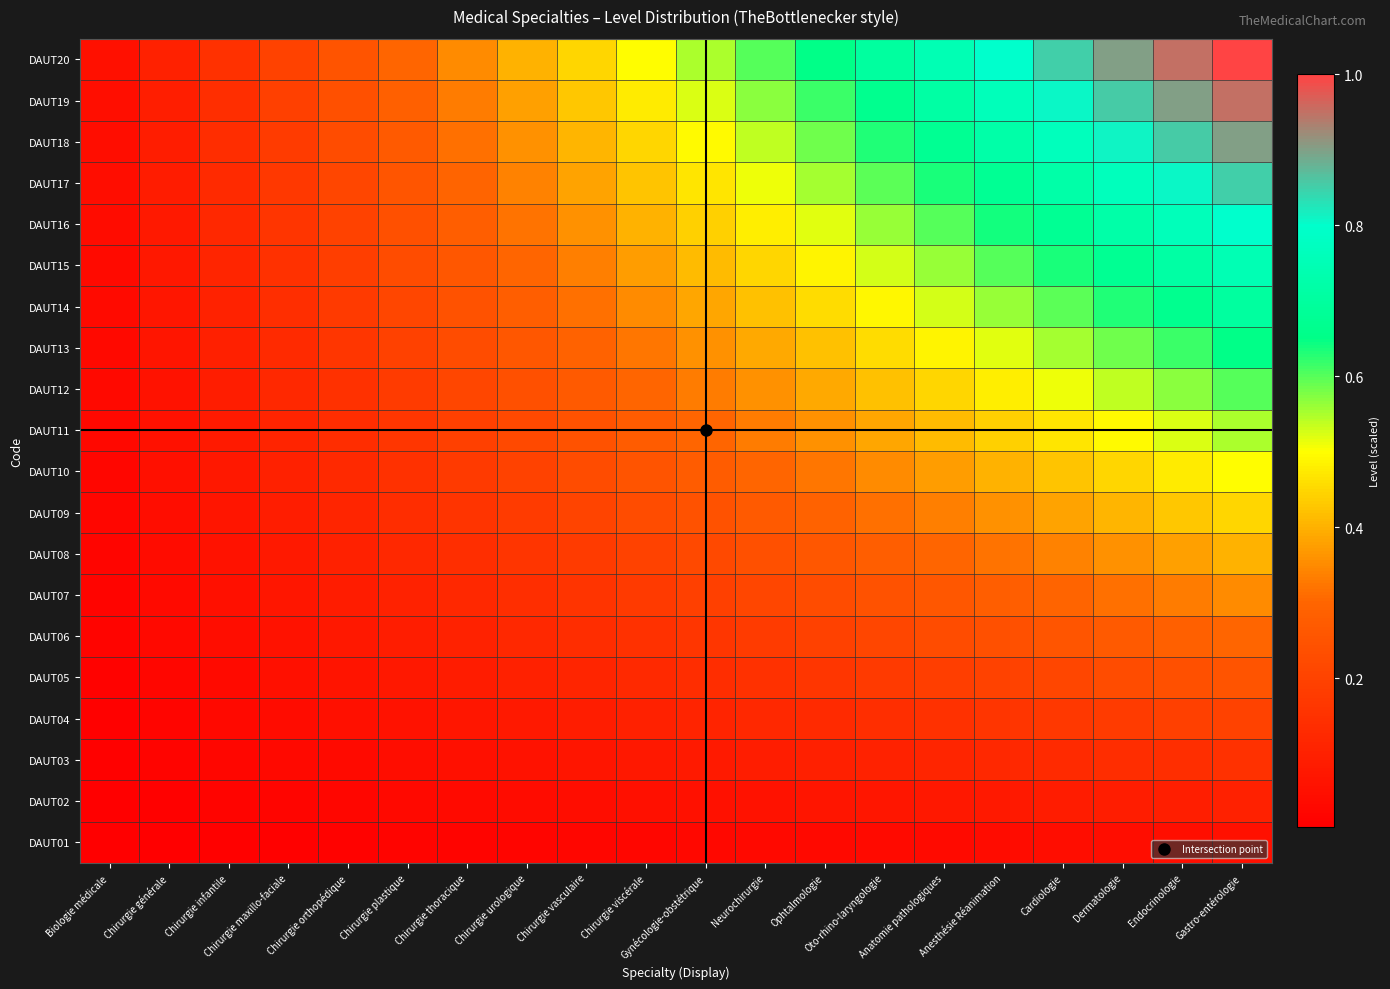

Reading left to right, transcribe all the data shown in this chart.

DAUT01: Biologie médicale=0.0	Chirurgie générale=0.0	Chirurgie infantile=0.0	Chirurgie maxillo-faciale=0.0	Chirurgie orthopédique=0.0	Chirurgie plastique=0.0	Chirurgie thoracique=0.0	Chirurgie urologique=0.0	Chirurgie vasculaire=0.0	Chirurgie viscérale=0.0	Gynécologie-obstétrique=0.0	Neurochirurgie=0.0	Ophtalmologie=0.0	Oto-rhino-laryngologie=0.0	Anatomie pathologiques=0.0	Anesthésie Réanimation=0.0	Cardiologie=0.0	Dermatologie=0.0	Endocrinologie=0.0	Gastro-entérologie=0.1
DAUT02: Biologie médicale=0.0	Chirurgie générale=0.0	Chirurgie infantile=0.0	Chirurgie maxillo-faciale=0.0	Chirurgie orthopédique=0.0	Chirurgie plastique=0.0	Chirurgie thoracique=0.0	Chirurgie urologique=0.0	Chirurgie vasculaire=0.0	Chirurgie viscérale=0.1	Gynécologie-obstétrique=0.1	Neurochirurgie=0.1	Ophtalmologie=0.1	Oto-rhino-laryngologie=0.1	Anatomie pathologiques=0.1	Anesthésie Réanimation=0.1	Cardiologie=0.1	Dermatologie=0.1	Endocrinologie=0.1	Gastro-entérologie=0.1
DAUT03: Biologie médicale=0.0	Chirurgie générale=0.0	Chirurgie infantile=0.0	Chirurgie maxillo-faciale=0.0	Chirurgie orthopédique=0.0	Chirurgie plastique=0.0	Chirurgie thoracique=0.1	Chirurgie urologique=0.1	Chirurgie vasculaire=0.1	Chirurgie viscérale=0.1	Gynécologie-obstétrique=0.1	Neurochirurgie=0.1	Ophtalmologie=0.1	Oto-rhino-laryngologie=0.1	Anatomie pathologiques=0.1	Anesthésie Réanimation=0.1	Cardiologie=0.1	Dermatologie=0.1	Endocrinologie=0.1	Gastro-entérologie=0.1
DAUT04: Biologie médicale=0.0	Chirurgie générale=0.0	Chirurgie infantile=0.0	Chirurgie maxillo-faciale=0.0	Chirurgie orthopédique=0.1	Chirurgie plastique=0.1	Chirurgie thoracique=0.1	Chirurgie urologique=0.1	Chirurgie vasculaire=0.1	Chirurgie viscérale=0.1	Gynécologie-obstétrique=0.1	Neurochirurgie=0.1	Ophtalmologie=0.1	Oto-rhino-laryngologie=0.1	Anatomie pathologiques=0.1	Anesthésie Réanimation=0.2	Cardiologie=0.2	Dermatologie=0.2	Endocrinologie=0.2	Gastro-entérologie=0.2
DAUT05: Biologie médicale=0.0	Chirurgie générale=0.0	Chirurgie infantile=0.0	Chirurgie maxillo-faciale=0.1	Chirurgie orthopédique=0.1	Chirurgie plastique=0.1	Chirurgie thoracique=0.1	Chirurgie urologique=0.1	Chirurgie vasculaire=0.1	Chirurgie viscérale=0.1	Gynécologie-obstétrique=0.1	Neurochirurgie=0.1	Ophtalmologie=0.2	Oto-rhino-laryngologie=0.2	Anatomie pathologiques=0.2	Anesthésie Réanimation=0.2	Cardiologie=0.2	Dermatologie=0.2	Endocrinologie=0.2	Gastro-entérologie=0.2
DAUT06: Biologie médicale=0.0	Chirurgie générale=0.0	Chirurgie infantile=0.0	Chirurgie maxillo-faciale=0.1	Chirurgie orthopédique=0.1	Chirurgie plastique=0.1	Chirurgie thoracique=0.1	Chirurgie urologique=0.1	Chirurgie vasculaire=0.1	Chirurgie viscérale=0.1	Gynécologie-obstétrique=0.2	Neurochirurgie=0.2	Ophtalmologie=0.2	Oto-rhino-laryngologie=0.2	Anatomie pathologiques=0.2	Anesthésie Réanimation=0.2	Cardiologie=0.3	Dermatologie=0.3	Endocrinologie=0.3	Gastro-entérologie=0.3
DAUT07: Biologie médicale=0.0	Chirurgie générale=0.0	Chirurgie infantile=0.1	Chirurgie maxillo-faciale=0.1	Chirurgie orthopédique=0.1	Chirurgie plastique=0.1	Chirurgie thoracique=0.1	Chirurgie urologique=0.1	Chirurgie vasculaire=0.2	Chirurgie viscérale=0.2	Gynécologie-obstétrique=0.2	Neurochirurgie=0.2	Ophtalmologie=0.2	Oto-rhino-laryngologie=0.2	Anatomie pathologiques=0.3	Anesthésie Réanimation=0.3	Cardiologie=0.3	Dermatologie=0.3	Endocrinologie=0.3	Gastro-entérologie=0.3
DAUT08: Biologie médicale=0.0	Chirurgie générale=0.0	Chirurgie infantile=0.1	Chirurgie maxillo-faciale=0.1	Chirurgie orthopédique=0.1	Chirurgie plastique=0.1	Chirurgie thoracique=0.1	Chirurgie urologique=0.2	Chirurgie vasculaire=0.2	Chirurgie viscérale=0.2	Gynécologie-obstétrique=0.2	Neurochirurgie=0.2	Ophtalmologie=0.3	Oto-rhino-laryngologie=0.3	Anatomie pathologiques=0.3	Anesthésie Réanimation=0.3	Cardiologie=0.3	Dermatologie=0.4	Endocrinologie=0.4	Gastro-entérologie=0.4
DAUT09: Biologie médicale=0.0	Chirurgie générale=0.0	Chirurgie infantile=0.1	Chirurgie maxillo-faciale=0.1	Chirurgie orthopédique=0.1	Chirurgie plastique=0.1	Chirurgie thoracique=0.2	Chirurgie urologique=0.2	Chirurgie vasculaire=0.2	Chirurgie viscérale=0.2	Gynécologie-obstétrique=0.2	Neurochirurgie=0.3	Ophtalmologie=0.3	Oto-rhino-laryngologie=0.3	Anatomie pathologiques=0.3	Anesthésie Réanimation=0.4	Cardiologie=0.4	Dermatologie=0.4	Endocrinologie=0.4	Gastro-entérologie=0.5
DAUT10: Biologie médicale=0.0	Chirurgie générale=0.1	Chirurgie infantile=0.1	Chirurgie maxillo-faciale=0.1	Chirurgie orthopédique=0.1	Chirurgie plastique=0.1	Chirurgie thoracique=0.2	Chirurgie urologique=0.2	Chirurgie vasculaire=0.2	Chirurgie viscérale=0.2	Gynécologie-obstétrique=0.3	Neurochirurgie=0.3	Ophtalmologie=0.3	Oto-rhino-laryngologie=0.3	Anatomie pathologiques=0.4	Anesthésie Réanimation=0.4	Cardiologie=0.4	Dermatologie=0.5	Endocrinologie=0.5	Gastro-entérologie=0.5
DAUT11: Biologie médicale=0.0	Chirurgie générale=0.1	Chirurgie infantile=0.1	Chirurgie maxillo-faciale=0.1	Chirurgie orthopédique=0.1	Chirurgie plastique=0.2	Chirurgie thoracique=0.2	Chirurgie urologique=0.2	Chirurgie vasculaire=0.2	Chirurgie viscérale=0.3	Gynécologie-obstétrique=0.3	Neurochirurgie=0.3	Ophtalmologie=0.4	Oto-rhino-laryngologie=0.4	Anatomie pathologiques=0.4	Anesthésie Réanimation=0.4	Cardiologie=0.5	Dermatologie=0.5	Endocrinologie=0.5	Gastro-entérologie=0.6
DAUT12: Biologie médicale=0.0	Chirurgie générale=0.1	Chirurgie infantile=0.1	Chirurgie maxillo-faciale=0.1	Chirurgie orthopédique=0.1	Chirurgie plastique=0.2	Chirurgie thoracique=0.2	Chirurgie urologique=0.2	Chirurgie vasculaire=0.3	Chirurgie viscérale=0.3	Gynécologie-obstétrique=0.3	Neurochirurgie=0.4	Ophtalmologie=0.4	Oto-rhino-laryngologie=0.4	Anatomie pathologiques=0.5	Anesthésie Réanimation=0.5	Cardiologie=0.5	Dermatologie=0.5	Endocrinologie=0.6	Gastro-entérologie=0.6
DAUT13: Biologie médicale=0.0	Chirurgie générale=0.1	Chirurgie infantile=0.1	Chirurgie maxillo-faciale=0.1	Chirurgie orthopédique=0.2	Chirurgie plastique=0.2	Chirurgie thoracique=0.2	Chirurgie urologique=0.3	Chirurgie vasculaire=0.3	Chirurgie viscérale=0.3	Gynécologie-obstétrique=0.4	Neurochirurgie=0.4	Ophtalmologie=0.4	Oto-rhino-laryngologie=0.5	Anatomie pathologiques=0.5	Anesthésie Réanimation=0.5	Cardiologie=0.6	Dermatologie=0.6	Endocrinologie=0.6	Gastro-entérologie=0.7
DAUT14: Biologie médicale=0.0	Chirurgie générale=0.1	Chirurgie infantile=0.1	Chirurgie maxillo-faciale=0.1	Chirurgie orthopédique=0.2	Chirurgie plastique=0.2	Chirurgie thoracique=0.2	Chirurgie urologique=0.3	Chirurgie vasculaire=0.3	Chirurgie viscérale=0.3	Gynécologie-obstétrique=0.4	Neurochirurgie=0.4	Ophtalmologie=0.5	Oto-rhino-laryngologie=0.5	Anatomie pathologiques=0.5	Anesthésie Réanimation=0.6	Cardiologie=0.6	Dermatologie=0.6	Endocrinologie=0.7	Gastro-entérologie=0.7
DAUT15: Biologie médicale=0.0	Chirurgie générale=0.1	Chirurgie infantile=0.1	Chirurgie maxillo-faciale=0.1	Chirurgie orthopédique=0.2	Chirurgie plastique=0.2	Chirurgie thoracique=0.3	Chirurgie urologique=0.3	Chirurgie vasculaire=0.3	Chirurgie viscérale=0.4	Gynécologie-obstétrique=0.4	Neurochirurgie=0.5	Ophtalmologie=0.5	Oto-rhino-laryngologie=0.5	Anatomie pathologiques=0.6	Anesthésie Réanimation=0.6	Cardiologie=0.6	Dermatologie=0.7	Endocrinologie=0.7	Gastro-entérologie=0.8
DAUT16: Biologie médicale=0.0	Chirurgie générale=0.1	Chirurgie infantile=0.1	Chirurgie maxillo-faciale=0.2	Chirurgie orthopédique=0.2	Chirurgie plastique=0.2	Chirurgie thoracique=0.3	Chirurgie urologique=0.3	Chirurgie vasculaire=0.4	Chirurgie viscérale=0.4	Gynécologie-obstétrique=0.4	Neurochirurgie=0.5	Ophtalmologie=0.5	Oto-rhino-laryngologie=0.6	Anatomie pathologiques=0.6	Anesthésie Réanimation=0.6	Cardiologie=0.7	Dermatologie=0.7	Endocrinologie=0.8	Gastro-entérologie=0.8
DAUT17: Biologie médicale=0.0	Chirurgie générale=0.1	Chirurgie infantile=0.1	Chirurgie maxillo-faciale=0.2	Chirurgie orthopédique=0.2	Chirurgie plastique=0.3	Chirurgie thoracique=0.3	Chirurgie urologique=0.3	Chirurgie vasculaire=0.4	Chirurgie viscérale=0.4	Gynécologie-obstétrique=0.5	Neurochirurgie=0.5	Ophtalmologie=0.6	Oto-rhino-laryngologie=0.6	Anatomie pathologiques=0.6	Anesthésie Réanimation=0.7	Cardiologie=0.7	Dermatologie=0.8	Endocrinologie=0.8	Gastro-entérologie=0.8
DAUT18: Biologie médicale=0.0	Chirurgie générale=0.1	Chirurgie infantile=0.1	Chirurgie maxillo-faciale=0.2	Chirurgie orthopédique=0.2	Chirurgie plastique=0.3	Chirurgie thoracique=0.3	Chirurgie urologique=0.4	Chirurgie vasculaire=0.4	Chirurgie viscérale=0.5	Gynécologie-obstétrique=0.5	Neurochirurgie=0.5	Ophtalmologie=0.6	Oto-rhino-laryngologie=0.6	Anatomie pathologiques=0.7	Anesthésie Réanimation=0.7	Cardiologie=0.8	Dermatologie=0.8	Endocrinologie=0.9	Gastro-entérologie=0.9
DAUT19: Biologie médicale=0.0	Chirurgie générale=0.1	Chirurgie infantile=0.1	Chirurgie maxillo-faciale=0.2	Chirurgie orthopédique=0.2	Chirurgie plastique=0.3	Chirurgie thoracique=0.3	Chirurgie urologique=0.4	Chirurgie vasculaire=0.4	Chirurgie viscérale=0.5	Gynécologie-obstétrique=0.5	Neurochirurgie=0.6	Ophtalmologie=0.6	Oto-rhino-laryngologie=0.7	Anatomie pathologiques=0.7	Anesthésie Réanimation=0.8	Cardiologie=0.8	Dermatologie=0.9	Endocrinologie=0.9	Gastro-entérologie=0.9
DAUT20: Biologie médicale=0.1	Chirurgie générale=0.1	Chirurgie infantile=0.1	Chirurgie maxillo-faciale=0.2	Chirurgie orthopédique=0.2	Chirurgie plastique=0.3	Chirurgie thoracique=0.3	Chirurgie urologique=0.4	Chirurgie vasculaire=0.5	Chirurgie viscérale=0.5	Gynécologie-obstétrique=0.6	Neurochirurgie=0.6	Ophtalmologie=0.7	Oto-rhino-laryngologie=0.7	Anatomie pathologiques=0.8	Anesthésie Réanimation=0.8	Cardiologie=0.8	Dermatologie=0.9	Endocrinologie=0.9	Gastro-entérologie=1.0